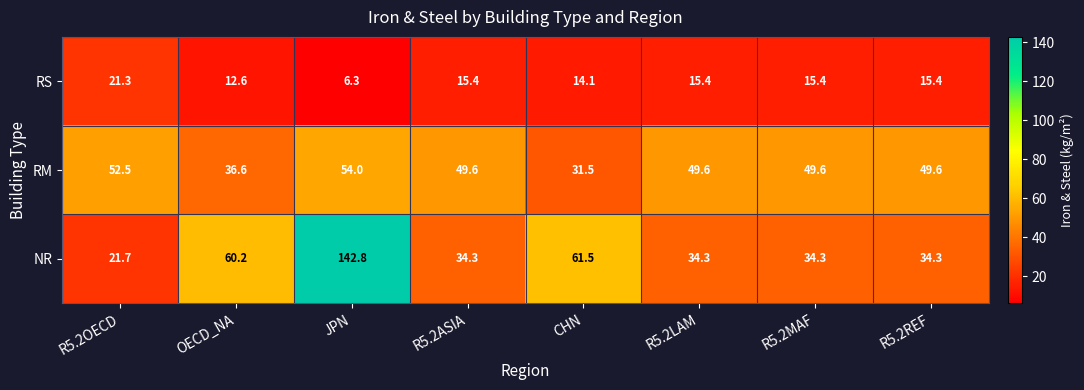

True or false: NR has a value of 21.7 at R5.2OECD.

True